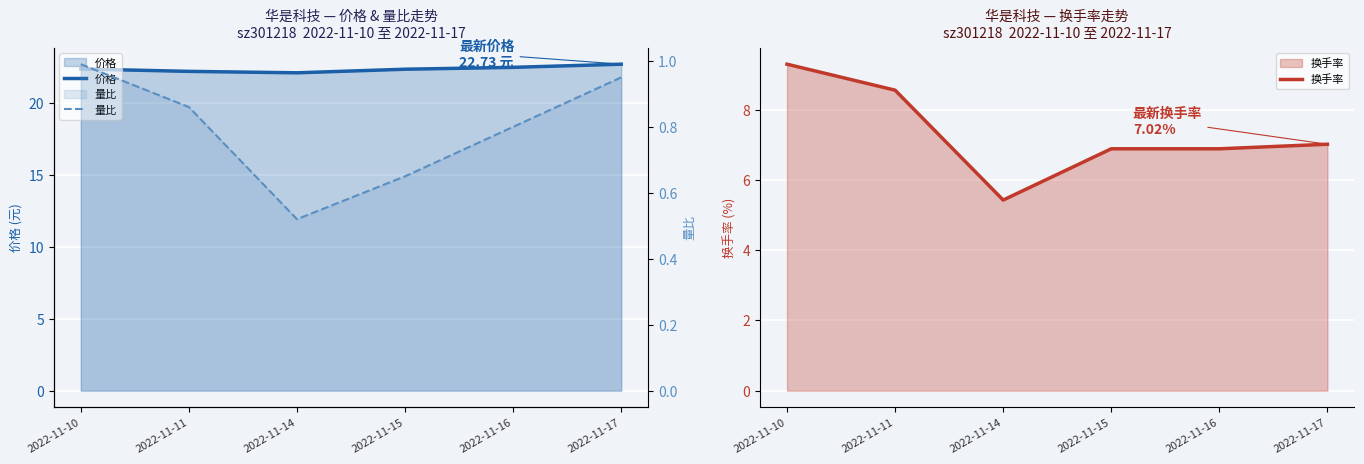

True or false: 换手率 has more than 0 points higher than both neighbors.

False